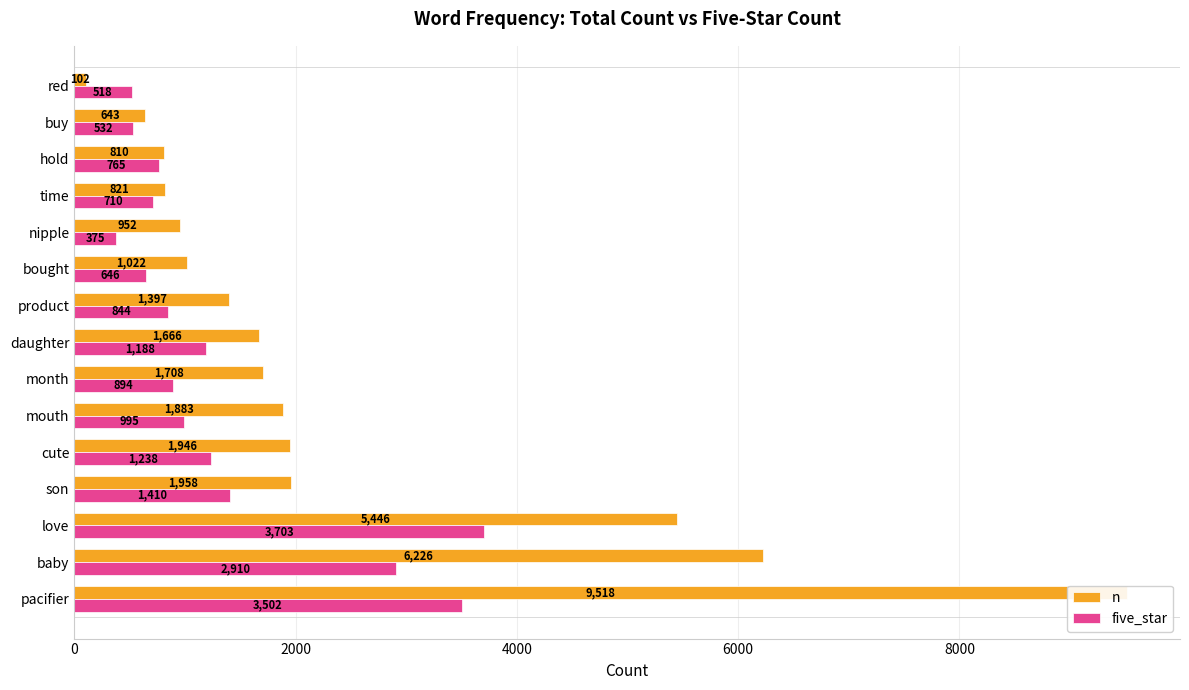

What is the spread (max minus min) of values at baby?

3316